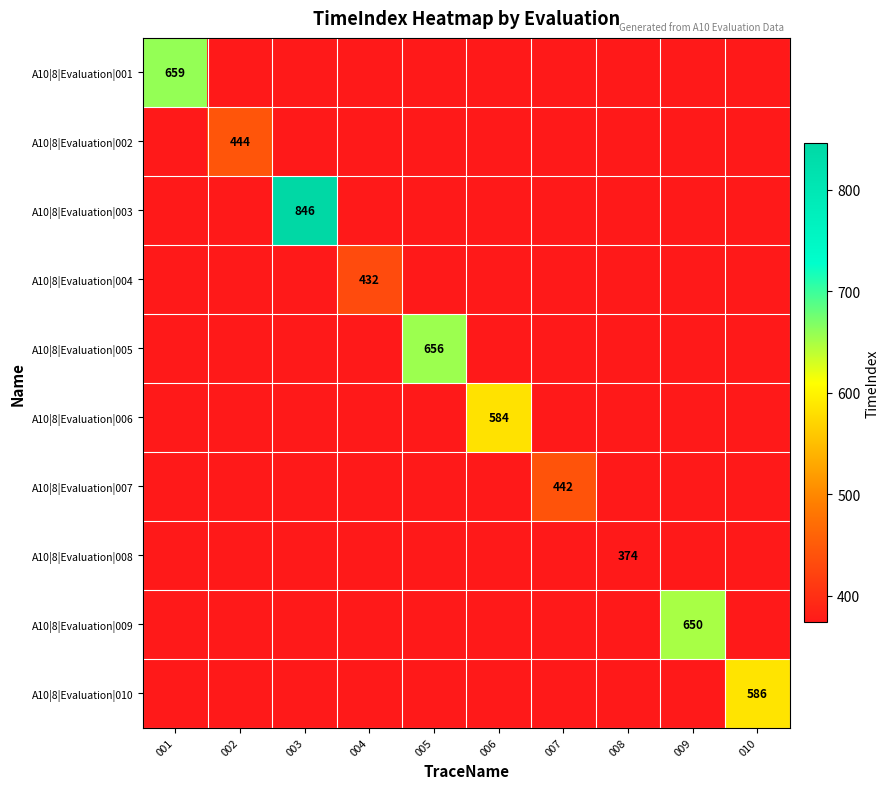

The A10|8|Evaluation|003 series shows 374 at 005. True or false?

True